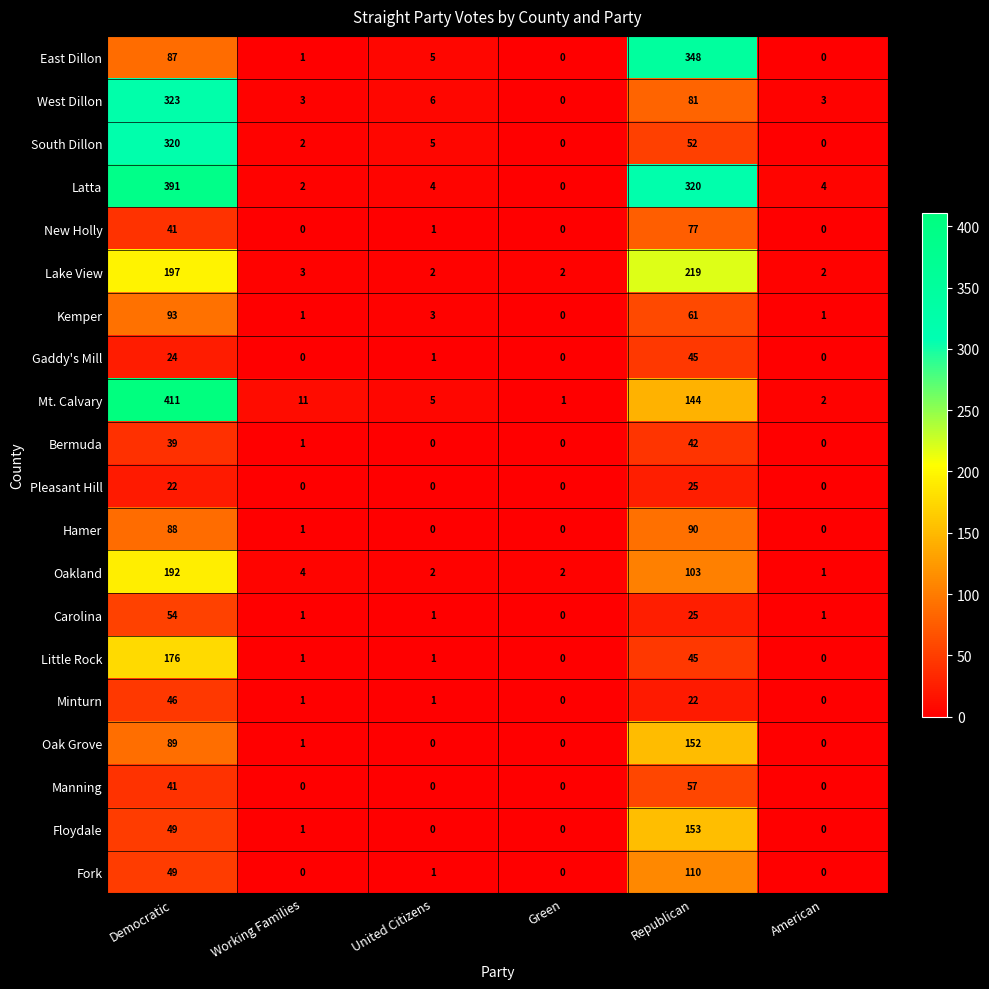

How many values in Oak Grove are above zero?

3